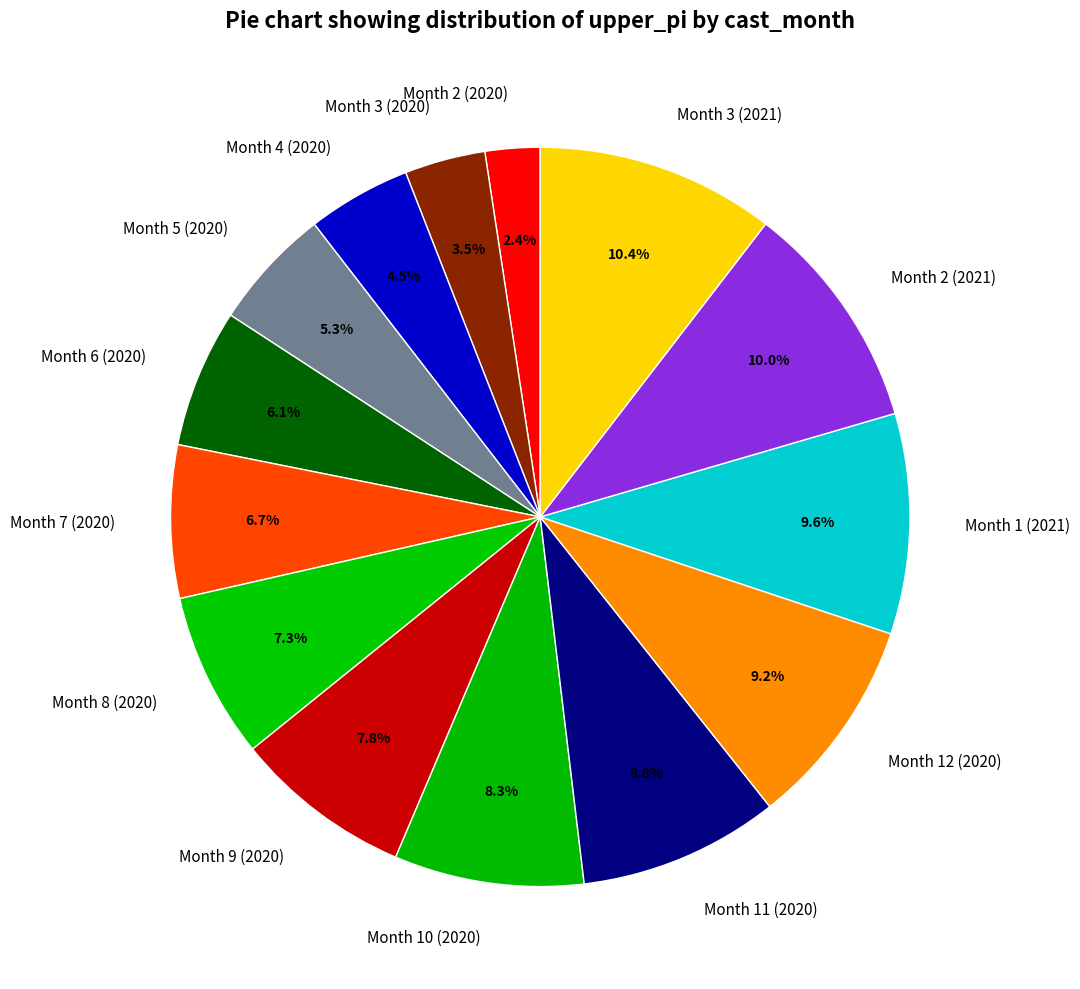

Count the number of slices in the pie.

14